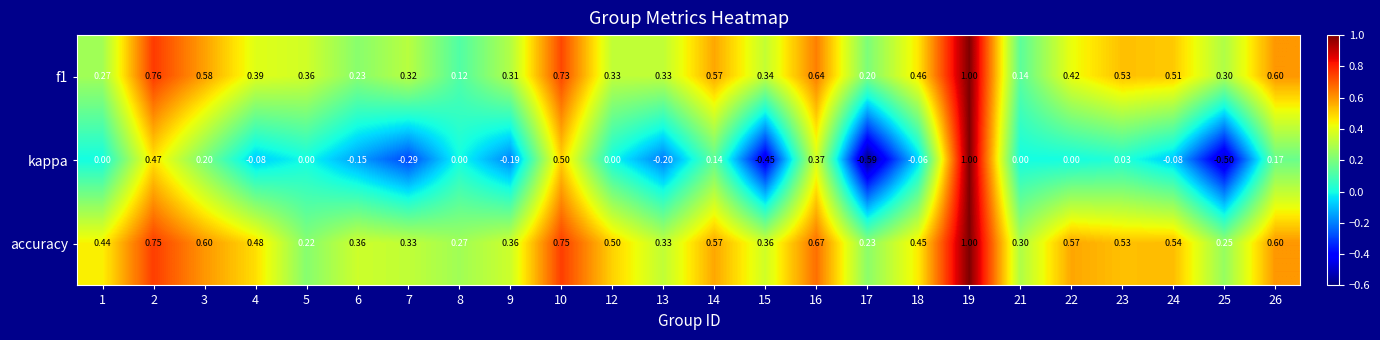

Between 15 and 25, which series saw the biggest shift?

accuracy